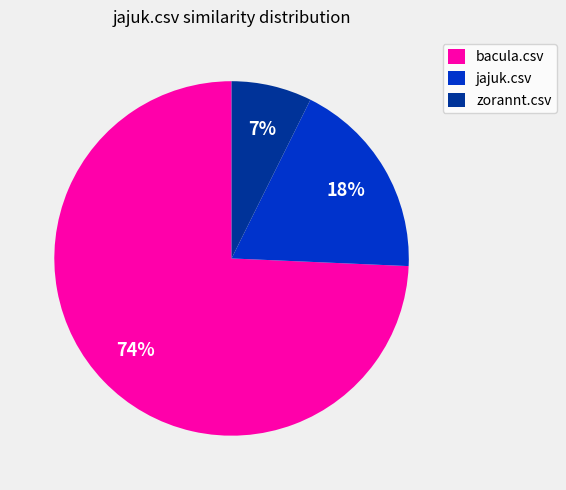

Rank the categories by value from lowest to highest.

zorannt.csv, jajuk.csv, bacula.csv